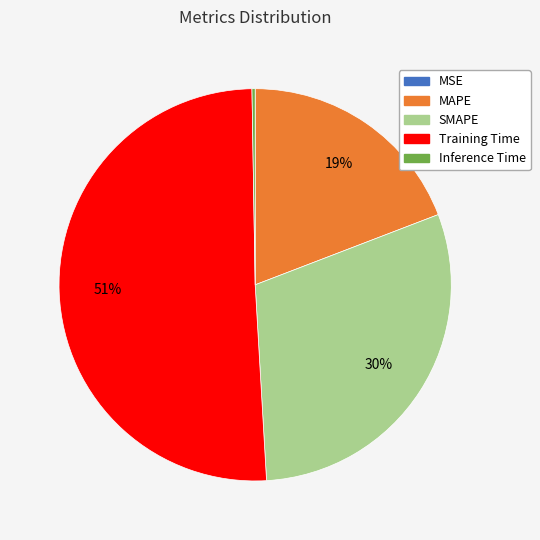

To the nearest percent, what percentage of the pie is MAPE?

19%